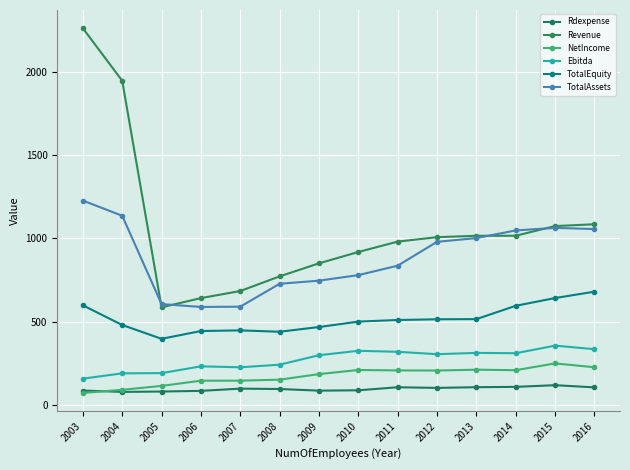

What is the sum of all TotalAssets values?

12378.9